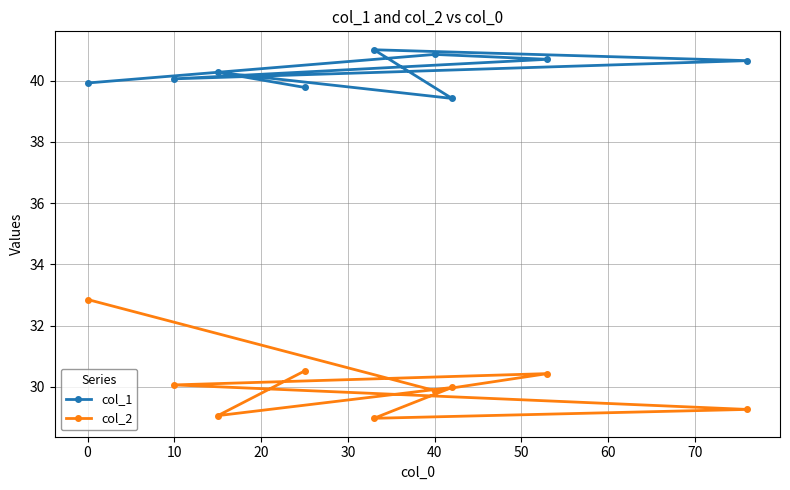

True or false: col_1 and col_2 intersect in this chart.

False